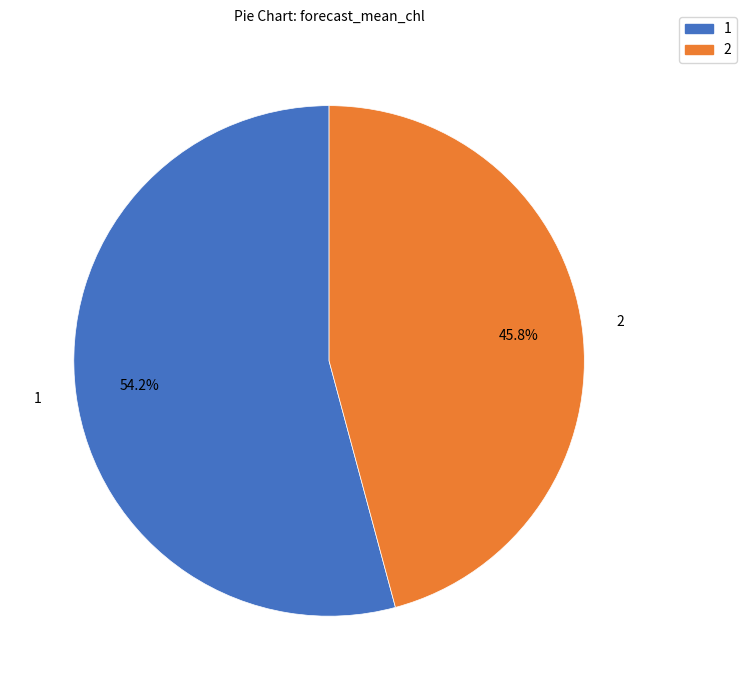

Which category has the biggest portion of the pie?

1